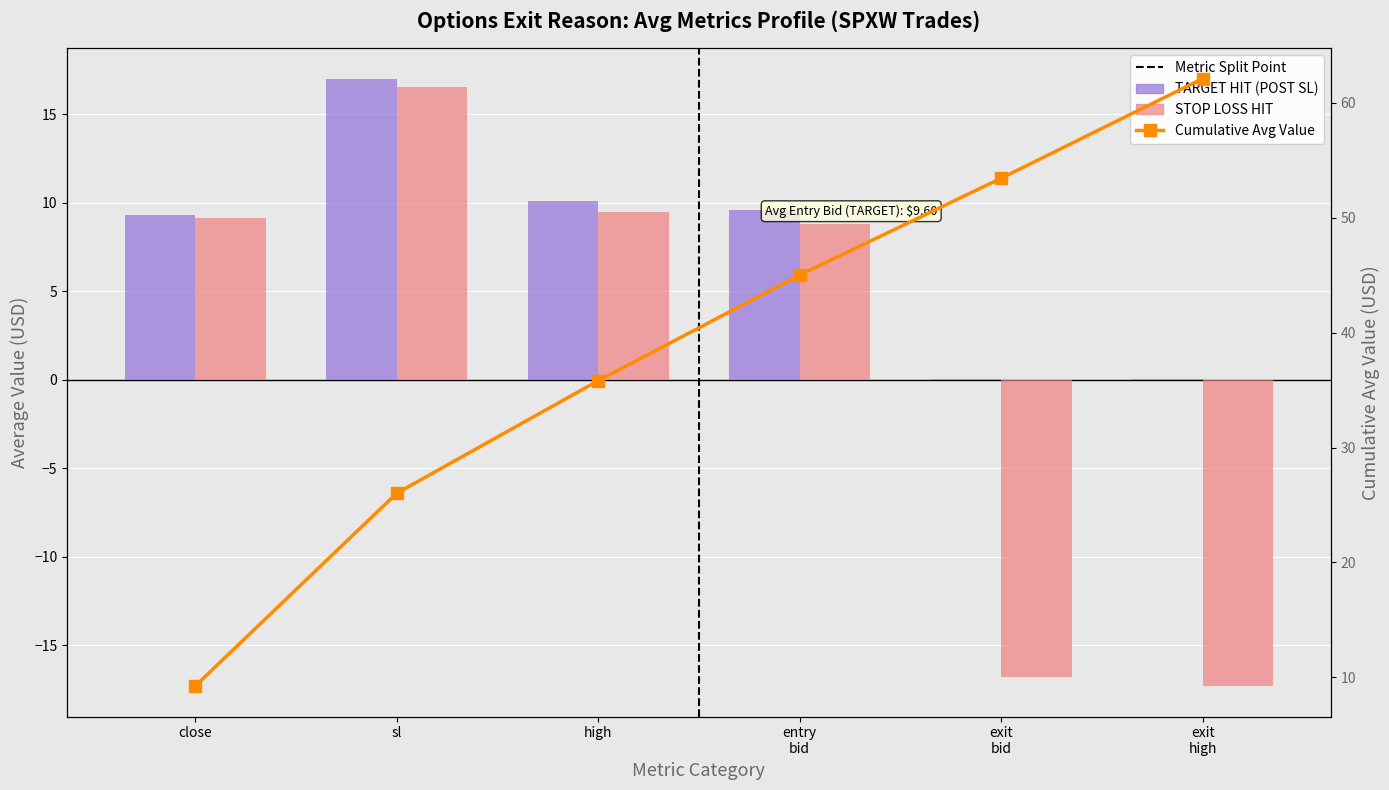

What are all the series names shown in the legend?

TARGET HIT (POST SL), STOP LOSS HIT, Cumulative Avg Value